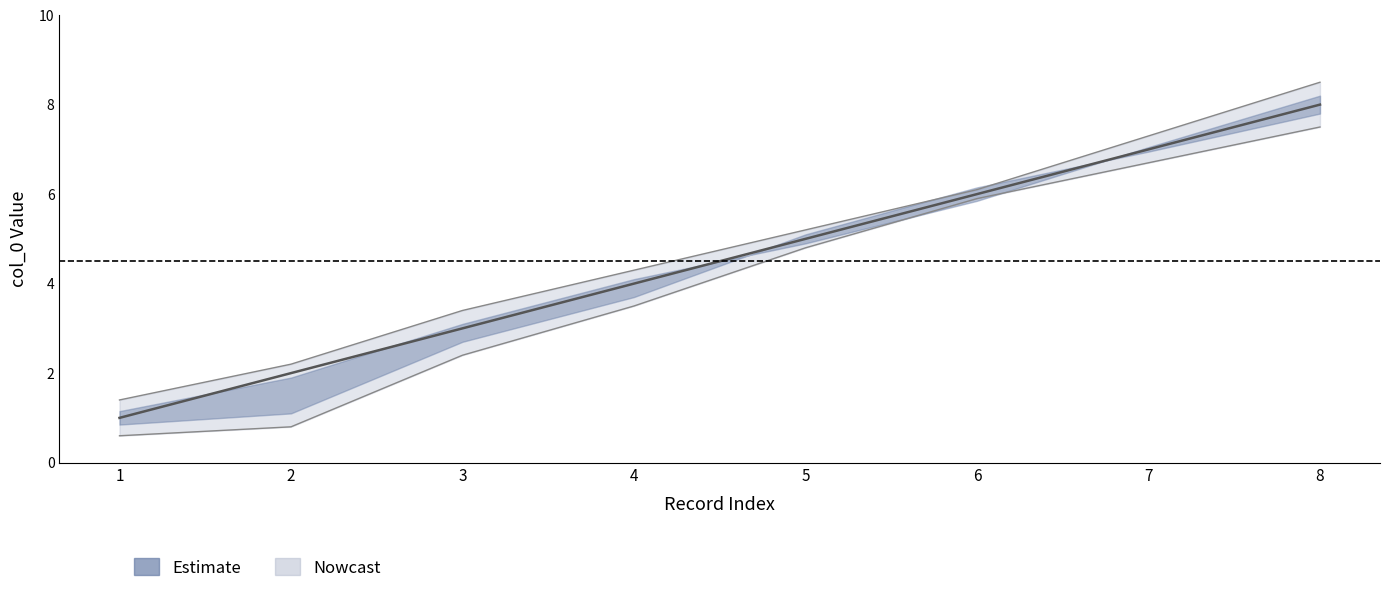

Rank the categories by value from lowest to highest.

1, 2, 3, 4, 5, 6, 7, 8